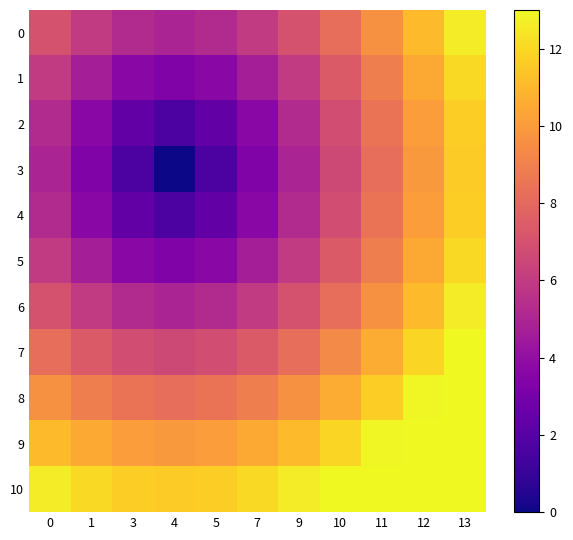

What is the spread (max minus min) of values at 11?

4.7